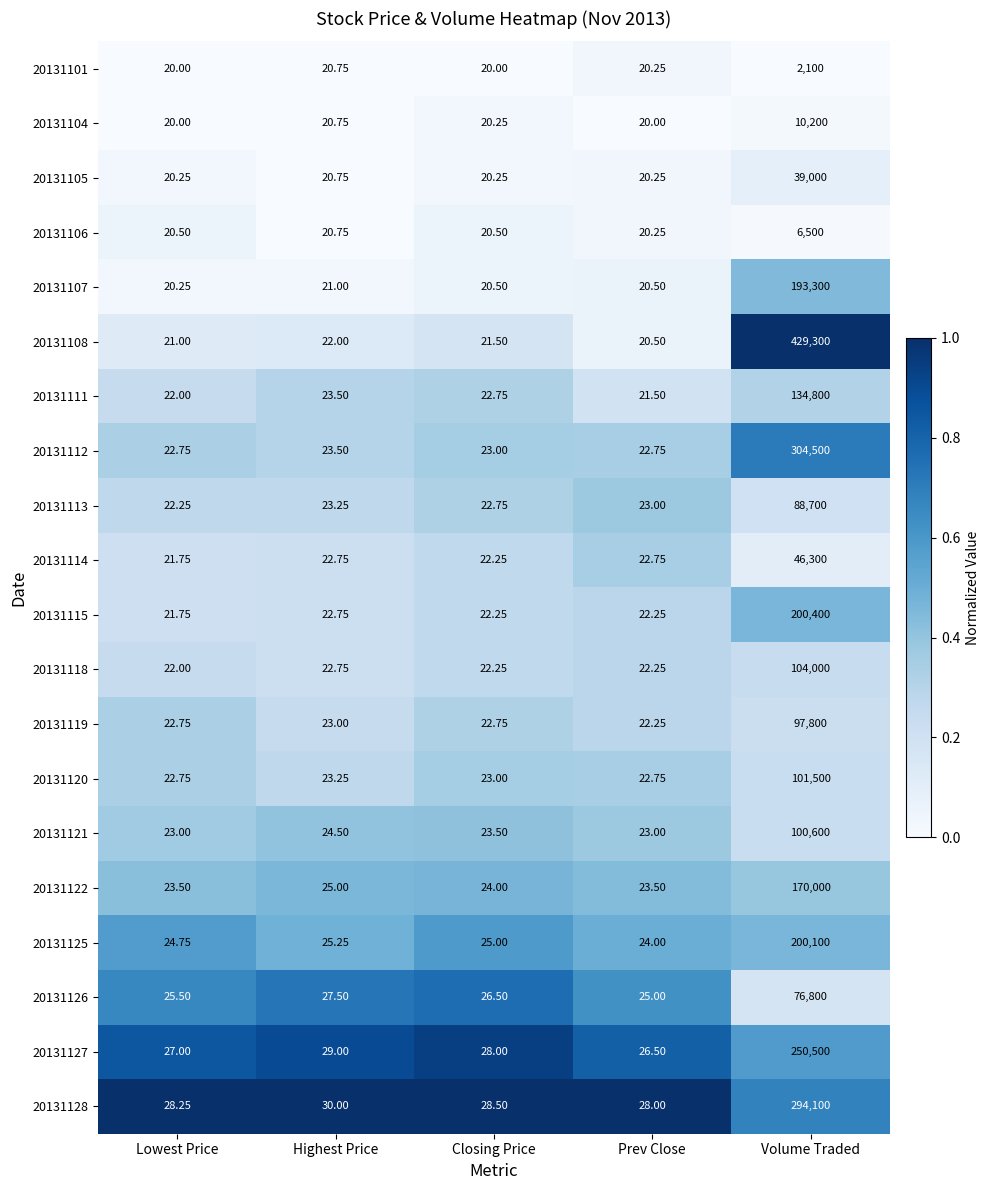

At which category does the chart reach its peak across all series?

Volume Traded